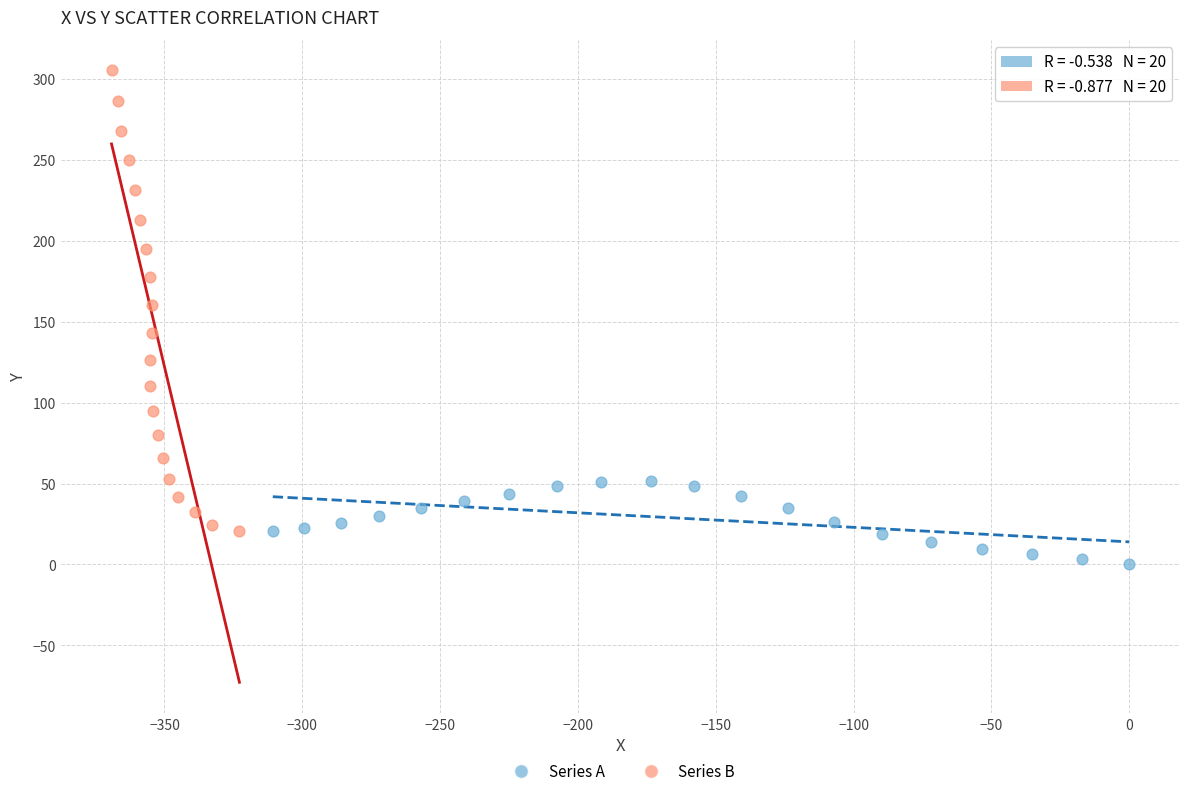

Which series contains the highest Y value?

Series B